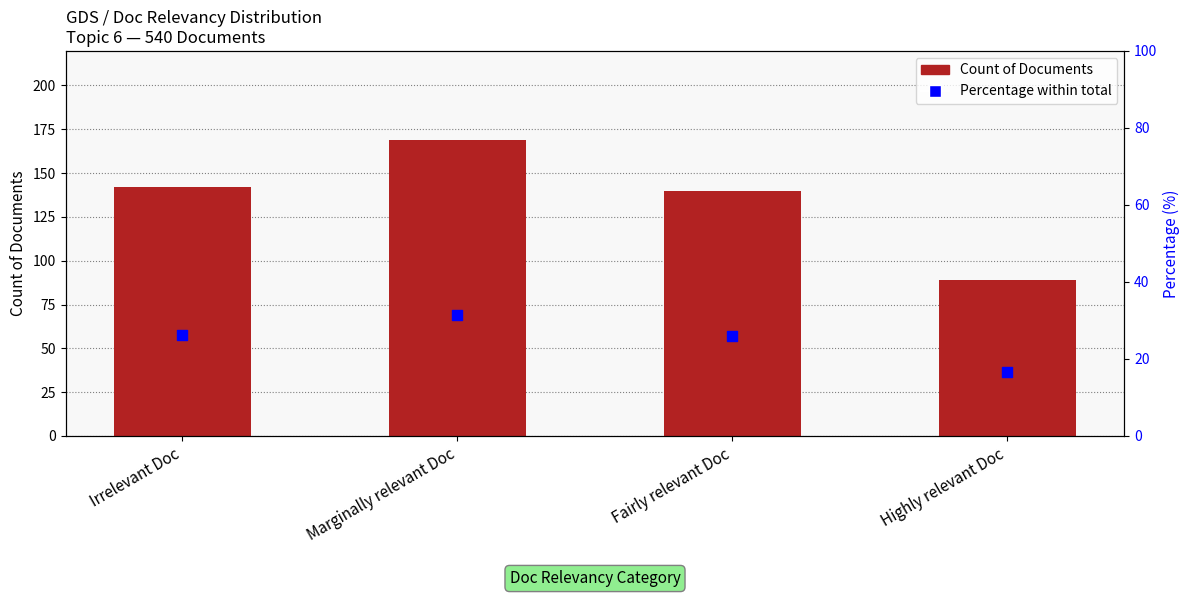

Which series has the largest total across all categories?

Count of Documents